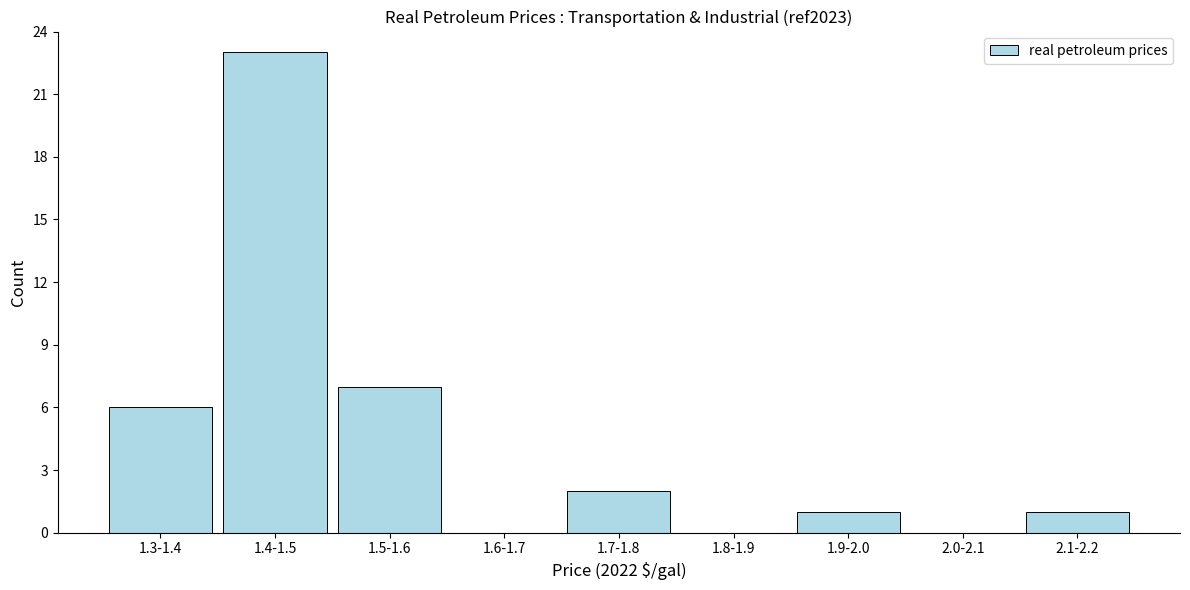

Reading right to left, extract all data points from this chart.

2.1-2.2=1	2.0-2.1=0	1.9-2.0=1	1.8-1.9=0	1.7-1.8=2	1.6-1.7=0	1.5-1.6=7	1.4-1.5=23	1.3-1.4=6